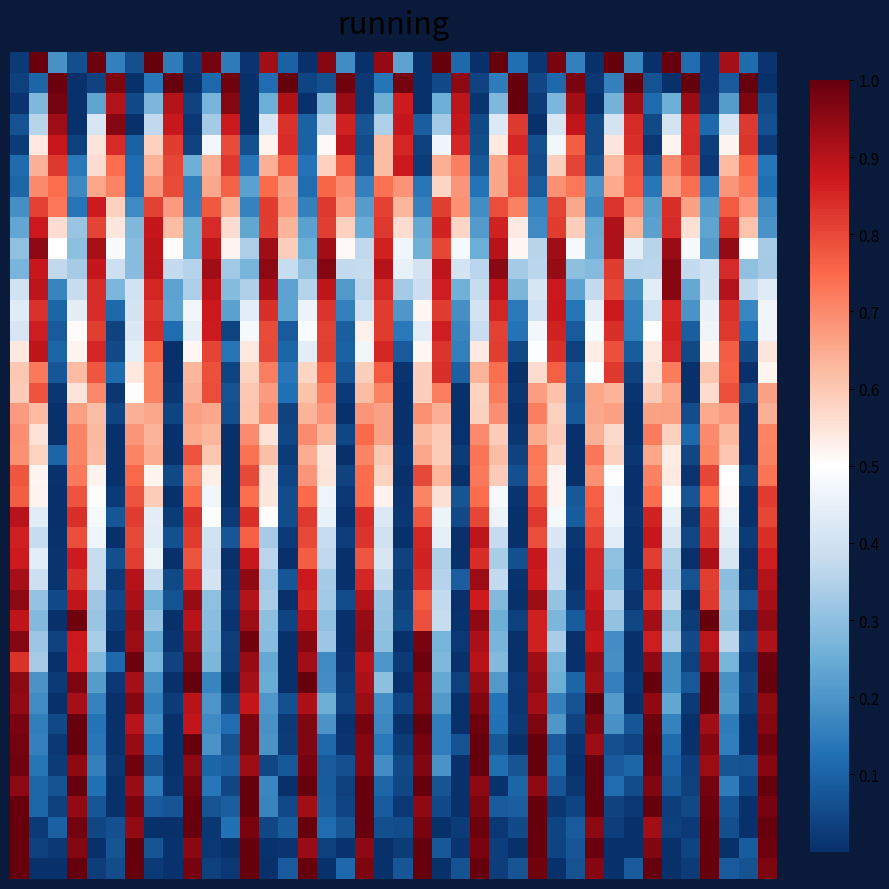

What is the greatest value displayed?

1.0